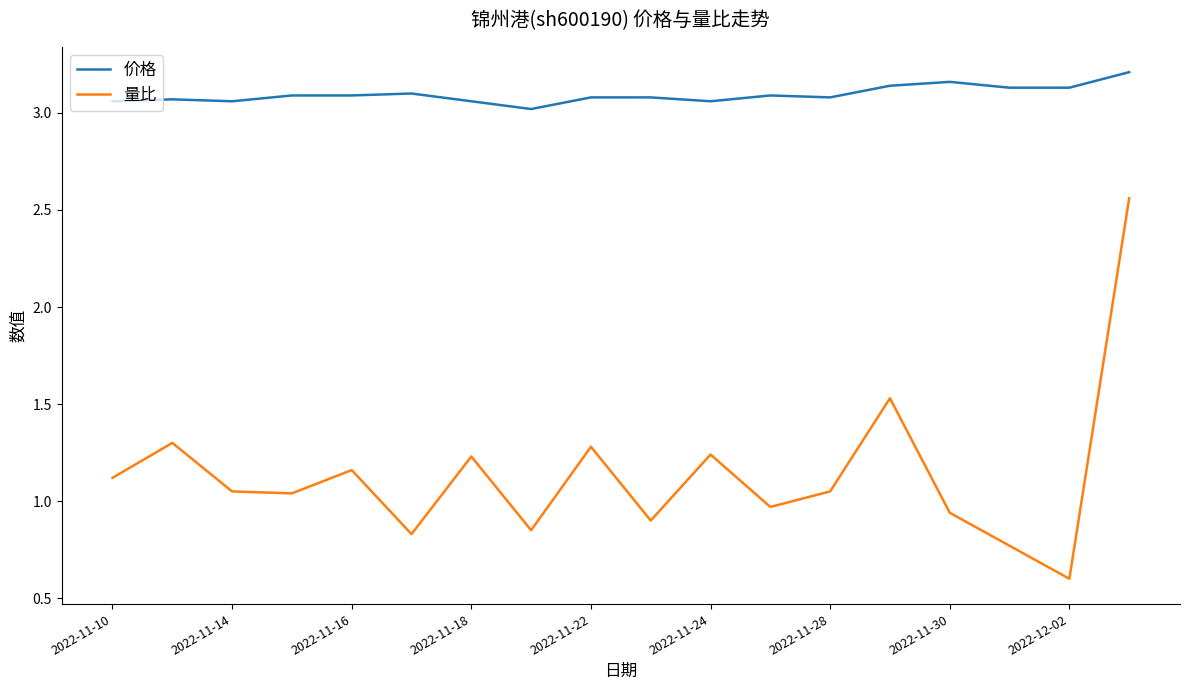

What is the difference between the maximum and minimum values in the 量比 series?

2.0